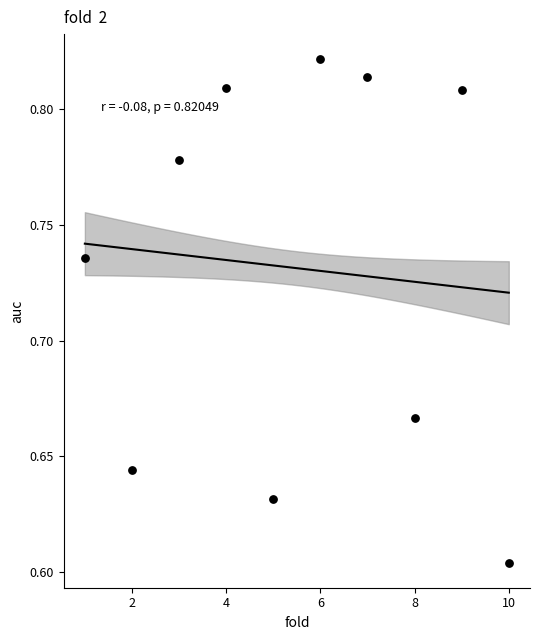

What is the average X value?

5.5